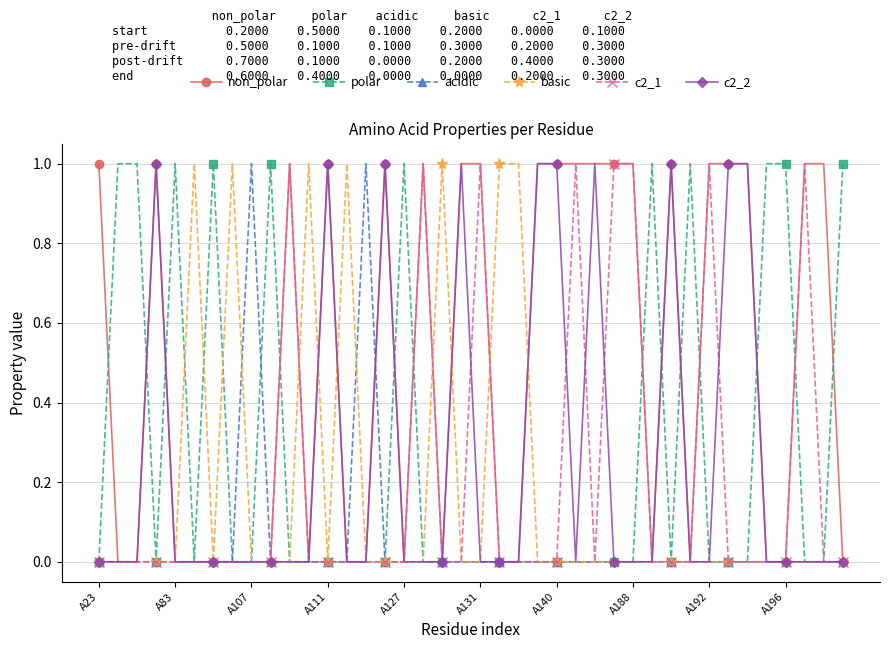

Which series has the largest total across all categories?

non_polar